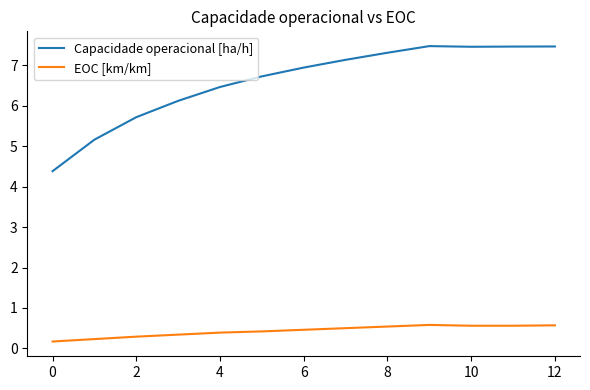

Which series has the widest spread of values?

Capacidade operacional [ha/h]